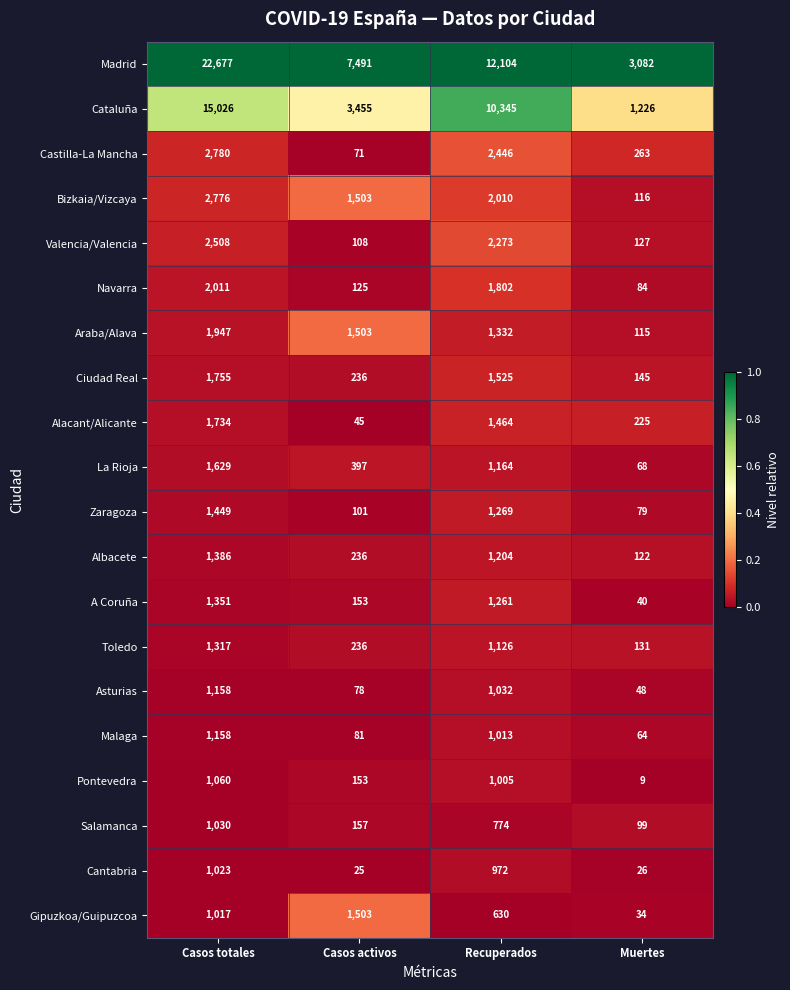

Between Casos totales and Muertes, which series saw the biggest shift?

Madrid